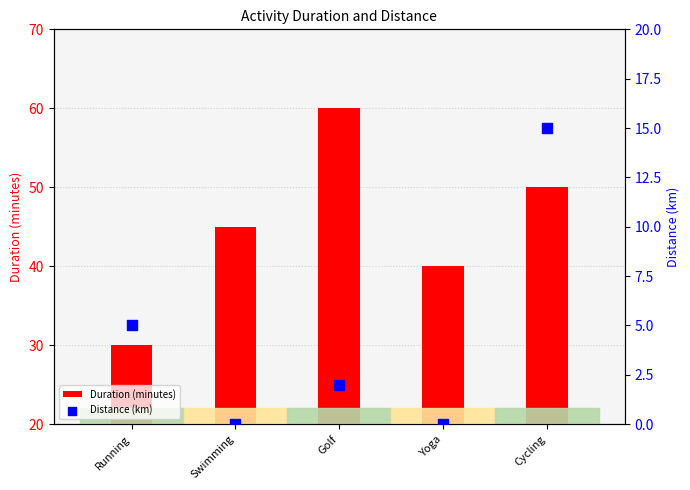

Which series has the largest total across all categories?

Duration (minutes)